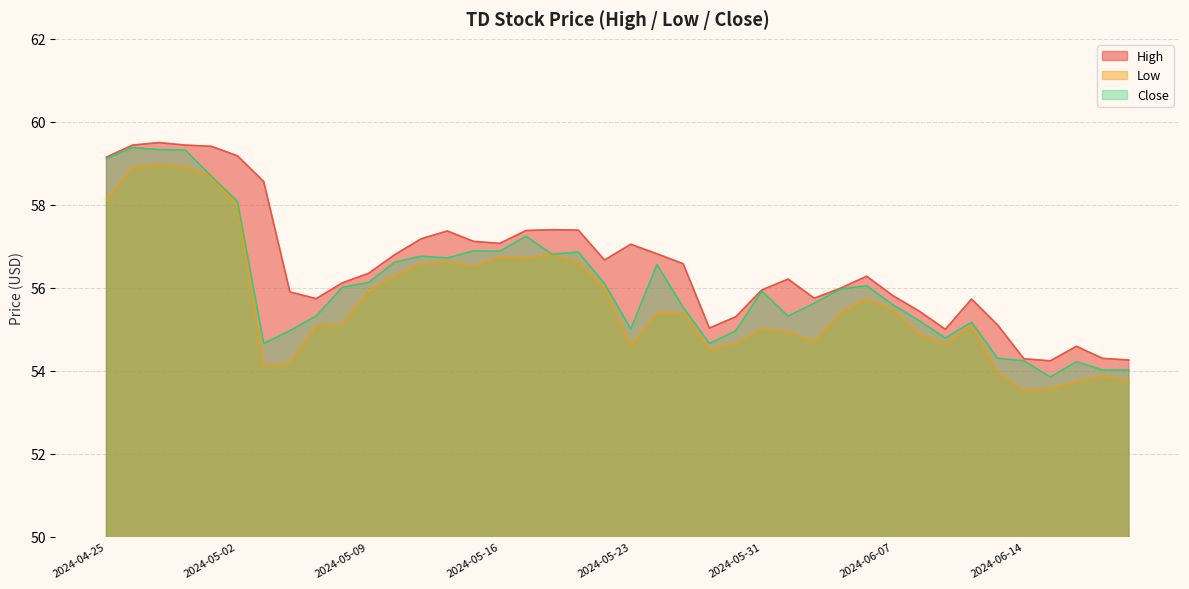

Is it true that Close equals 55.0 at 2024-05-06?

True